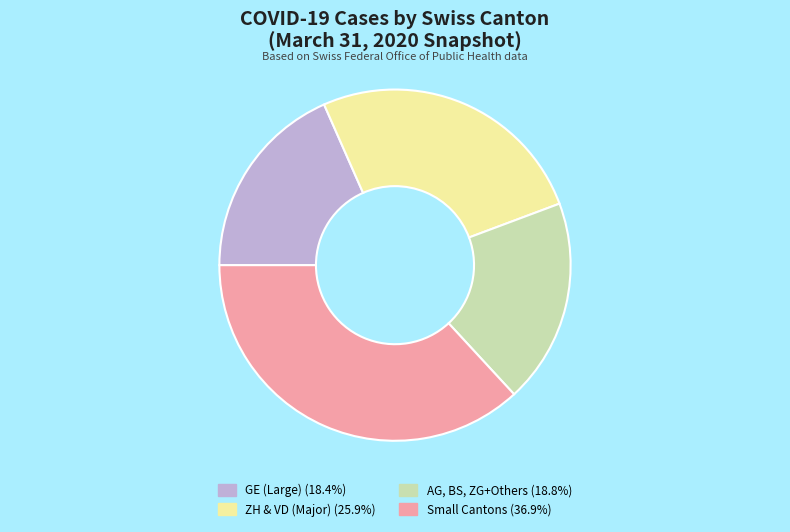

Is there any slice that represents more than half of the pie?

No